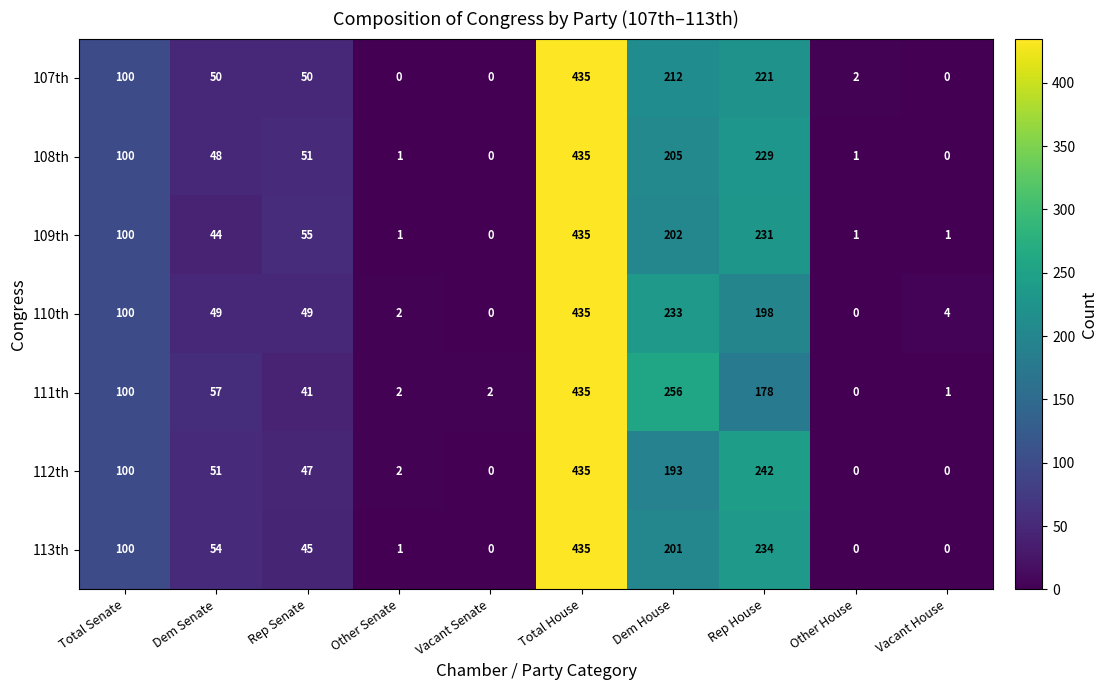

At which category is the sum across all series the highest?

Total House